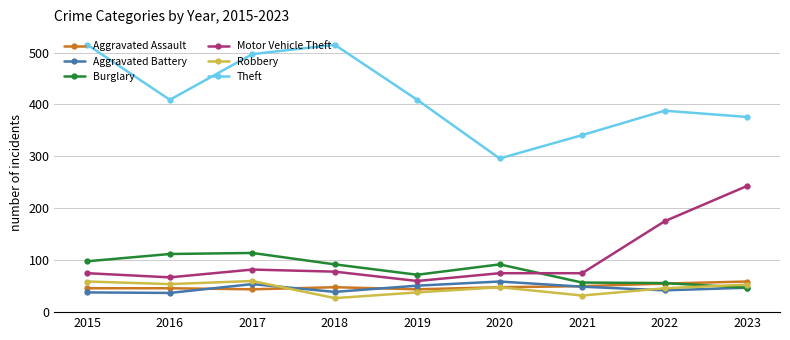

What is the difference between the Motor Vehicle Theft values at 2018 and 2017?

4